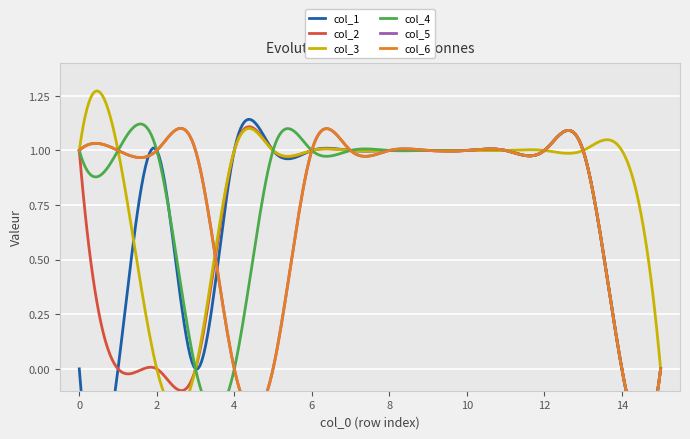

Which category has the highest value across all series?

2